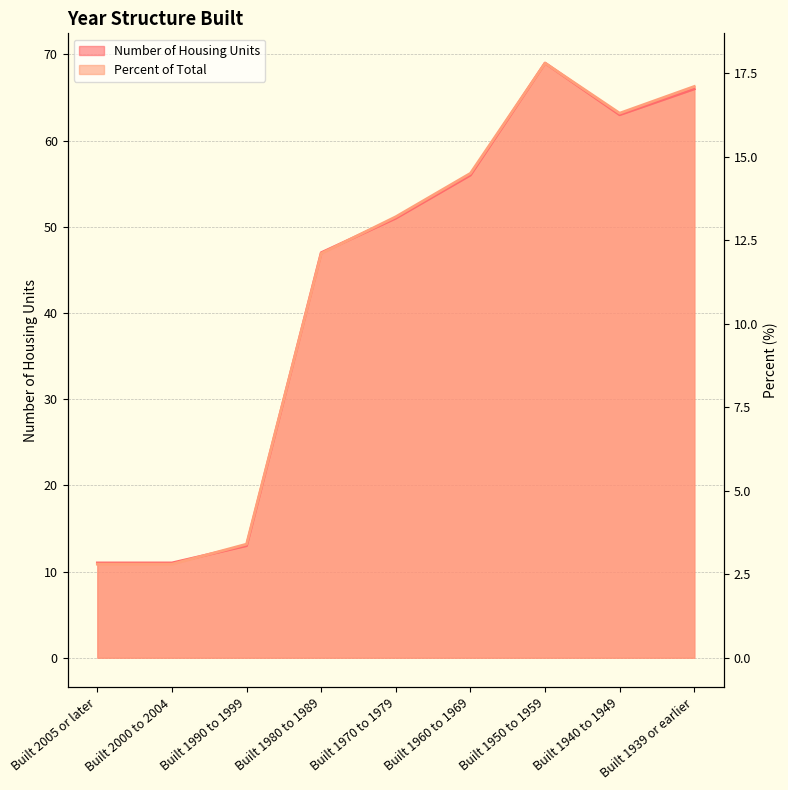

Does the chart have visible grid lines?

Yes